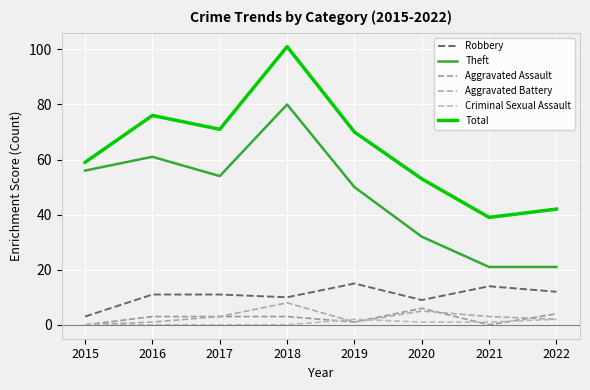

What is the difference between the maximum and minimum values in the Robbery series?

12